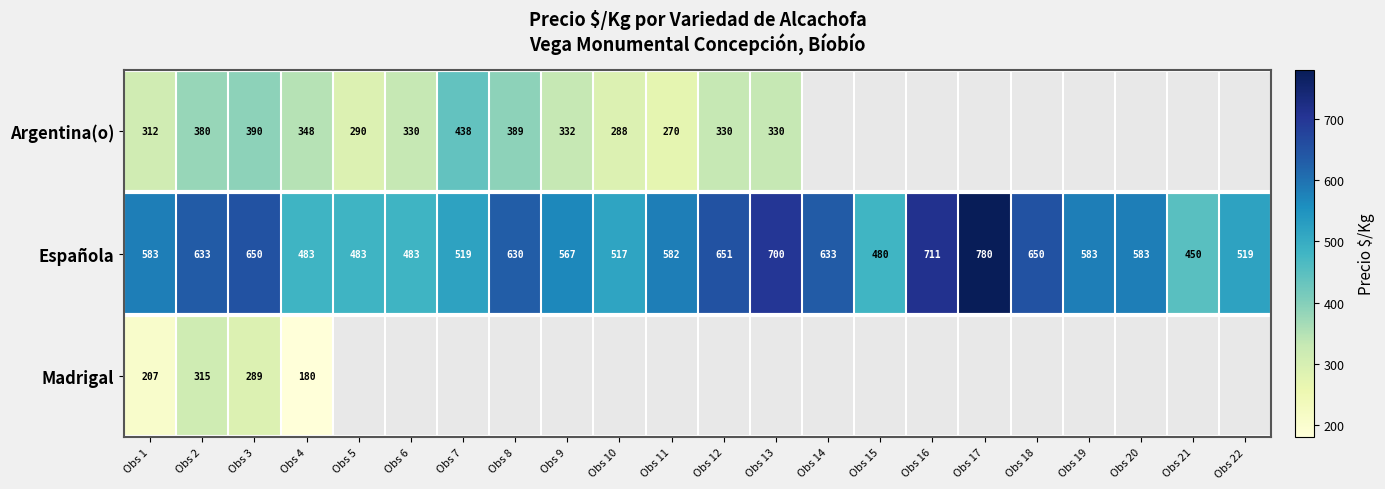

What is the difference between the highest and lowest values at Obs 9?

235.0